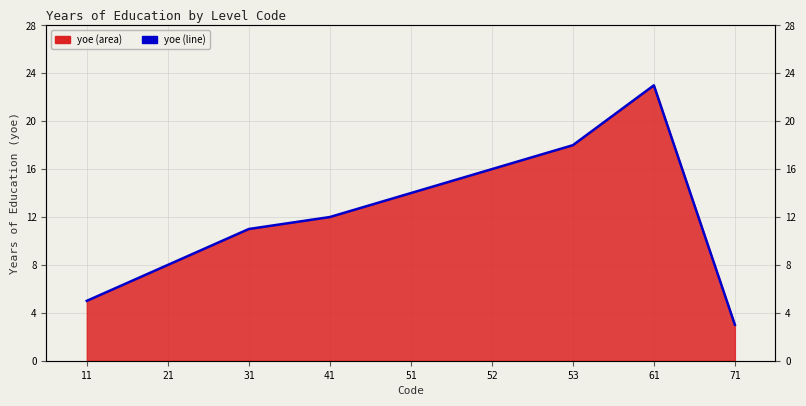

Reading left to right, list all the values displayed in this chart.

5	8	11	12	14	16	18	23	3